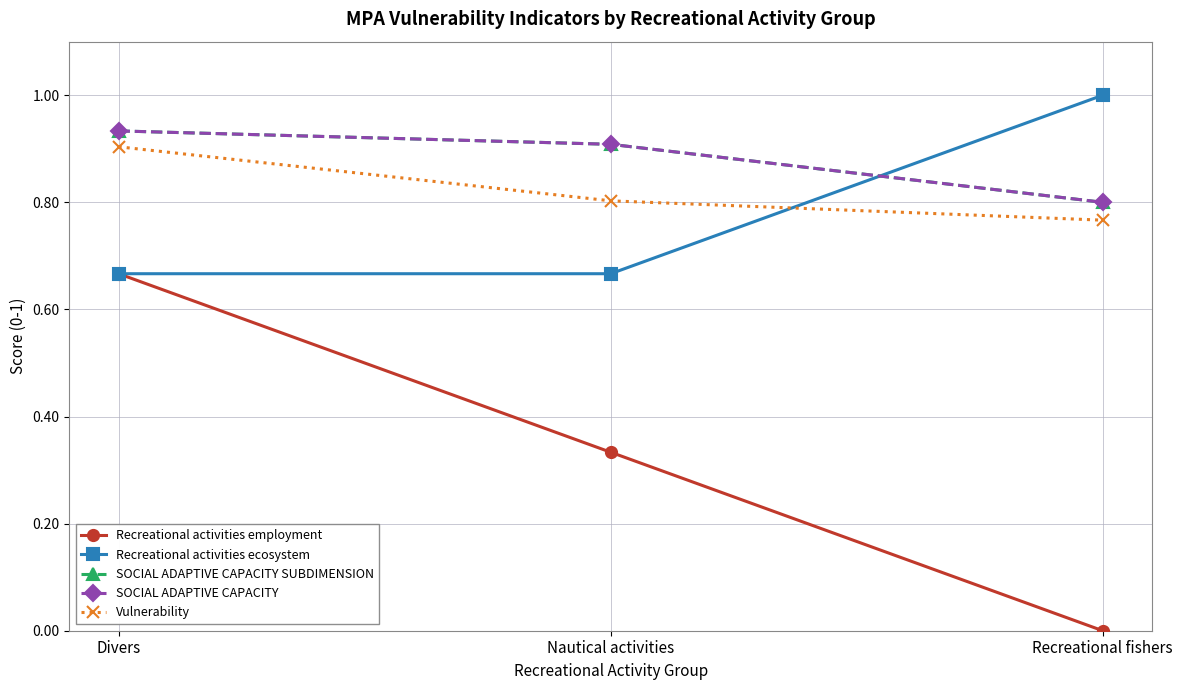

What is the sum of all SOCIAL ADAPTIVE CAPACITY values?

2.6